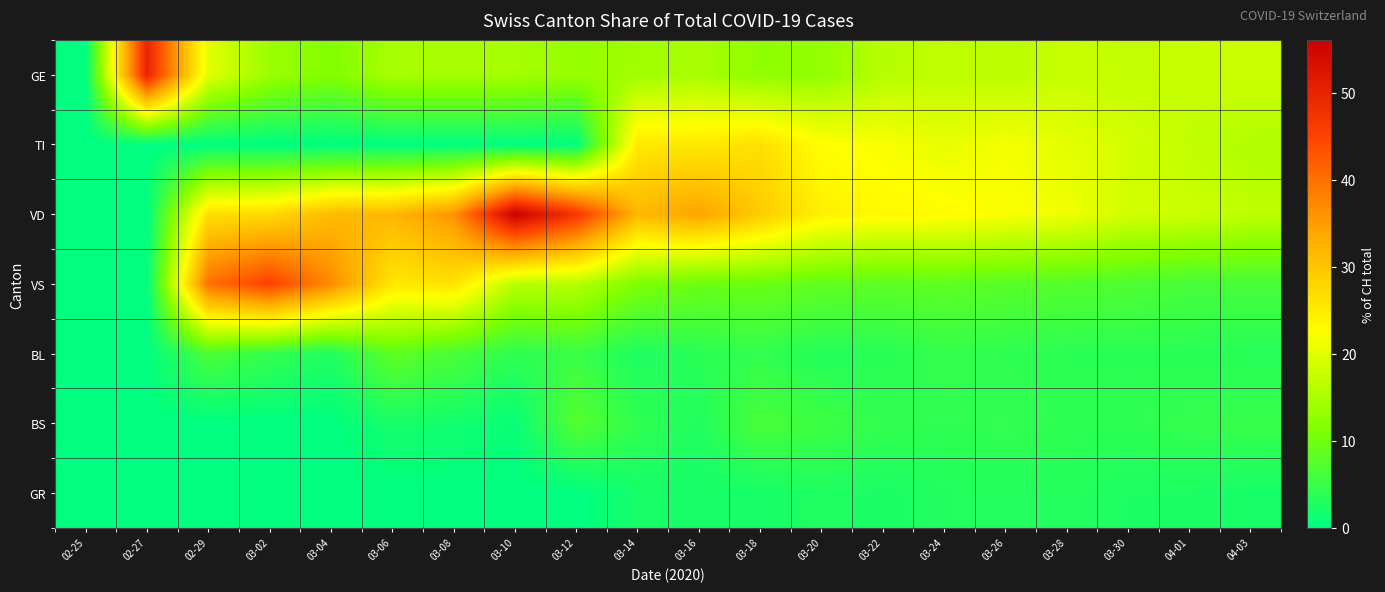

Reading right to left, list all the values displayed in this chart.

GE: 04-03=17.9	04-01=17.4	03-30=17.2	03-28=17.6	03-26=16.4	03-24=17.0	03-22=16.0	03-20=12.9	03-18=12.6	03-16=14.9	03-14=14.2	03-12=13.2	03-10=14.6	03-08=14.8	03-06=14.9	03-04=11.4	03-02=13.6	02-29=20.0	02-27=50.0	02-25=0.0
TI: 04-03=15.7	04-01=17.0	03-30=18.7	03-28=20.0	03-26=21.6	03-24=20.3	03-22=22.0	03-20=22.6	03-18=26.4	03-16=25.3	03-14=25.4	03-12=0.0	03-10=0.0	03-08=0.0	03-06=0.0	03-04=0.0	03-02=0.0	02-29=0.0	02-27=0.0	02-25=0.0
VD: 04-03=16.7	04-01=18.0	03-30=18.5	03-28=21.2	03-26=22.0	03-24=23.0	03-22=23.2	03-20=24.3	03-18=29.3	03-16=34.3	03-14=31.7	03-12=47.1	03-10=56.1	03-08=36.1	03-06=31.9	03-04=31.4	03-02=27.3	02-29=26.7	02-27=0.0	02-25=0.0
VS: 04-03=6.2	04-01=6.3	03-30=6.9	03-28=7.4	03-26=7.8	03-24=8.4	03-22=8.2	03-20=8.7	03-18=9.6	03-16=9.5	03-14=11.2	03-12=16.1	03-10=16.3	03-08=26.2	03-06=25.5	03-04=37.1	03-02=45.5	02-29=40.0	02-27=0.0	02-25=0.0
BL: 04-03=3.5	04-01=3.7	03-30=3.9	03-28=3.9	03-26=4.1	03-24=4.7	03-22=3.6	03-20=3.2	03-18=4.4	03-16=3.8	03-14=2.6	03-12=5.2	03-10=4.1	03-08=6.6	03-06=8.5	03-04=2.9	03-02=4.5	02-29=6.7	02-27=0.0	02-25=0.0
BS: 04-03=4.9	04-01=4.6	03-30=4.1	03-28=4.1	03-26=4.5	03-24=4.1	03-22=4.5	03-20=5.3	03-18=6.5	03-16=2.9	03-14=4.3	03-12=7.5	03-10=0.8	03-08=1.6	03-06=2.1	03-04=0.0	03-02=0.0	02-29=0.0	02-27=0.0	02-25=0.0
GR: 04-03=2.2	04-01=2.5	03-30=2.6	03-28=3.3	03-26=3.1	03-24=3.1	03-22=2.4	03-20=2.9	03-18=2.1	03-16=2.0	03-14=2.0	03-12=0.0	03-10=0.0	03-08=0.0	03-06=0.0	03-04=0.0	03-02=0.0	02-29=0.0	02-27=0.0	02-25=0.0